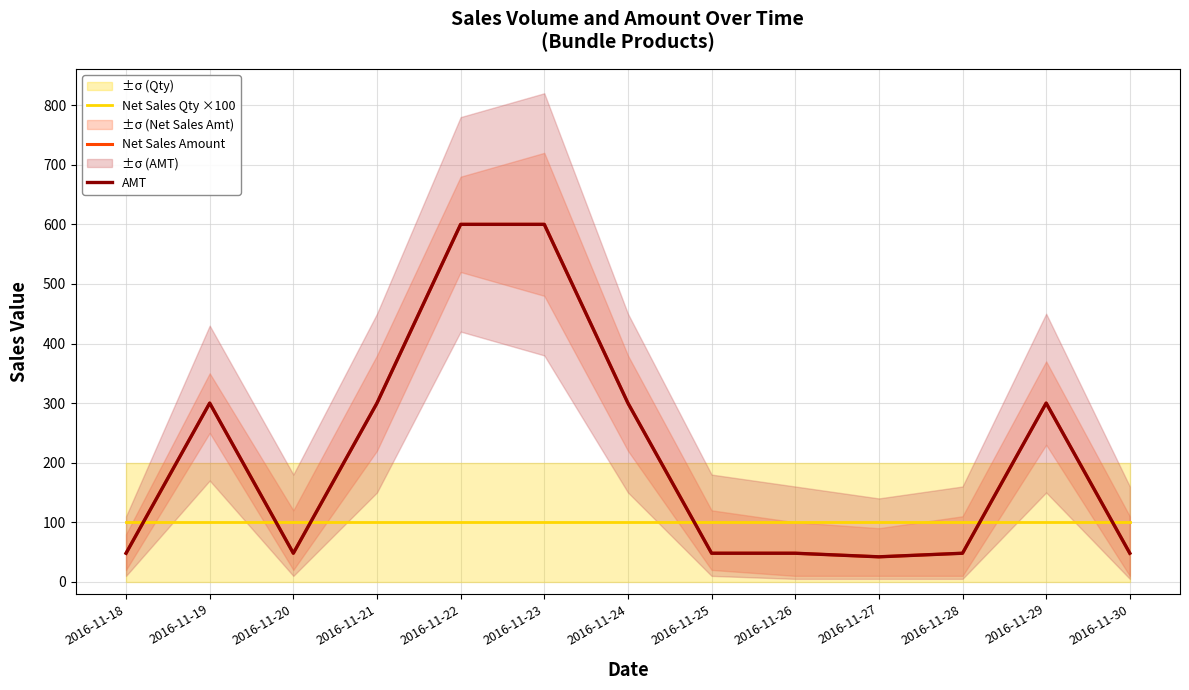

In Net Sales Amount, how many points are lower than both neighbors (excluding endpoints)?

2